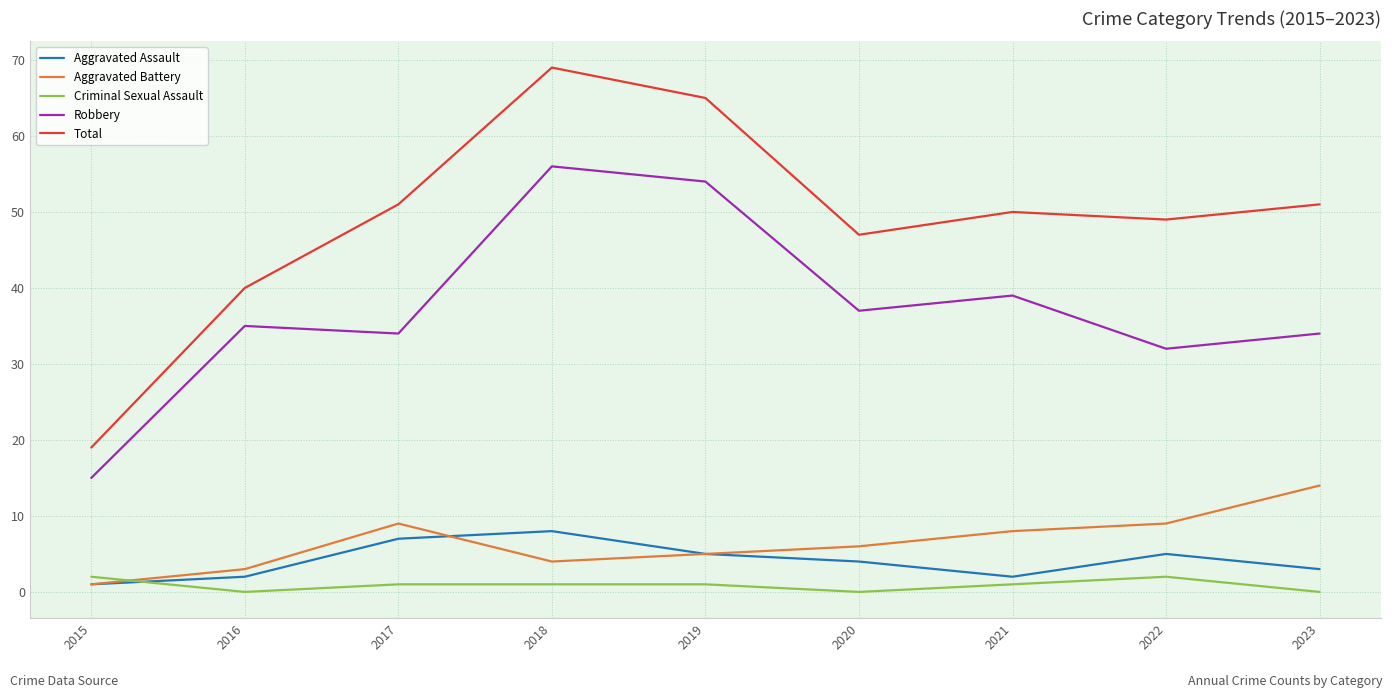

What is the total value across all series at 2016?

80